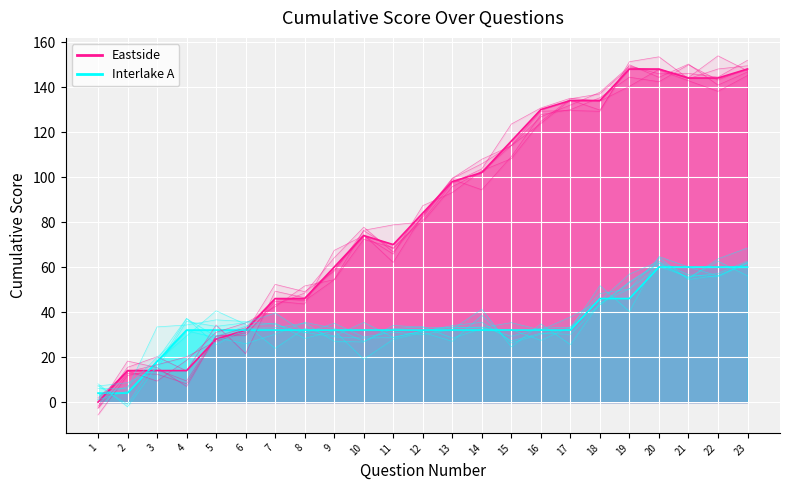

What is the maximum value for Eastside?

148